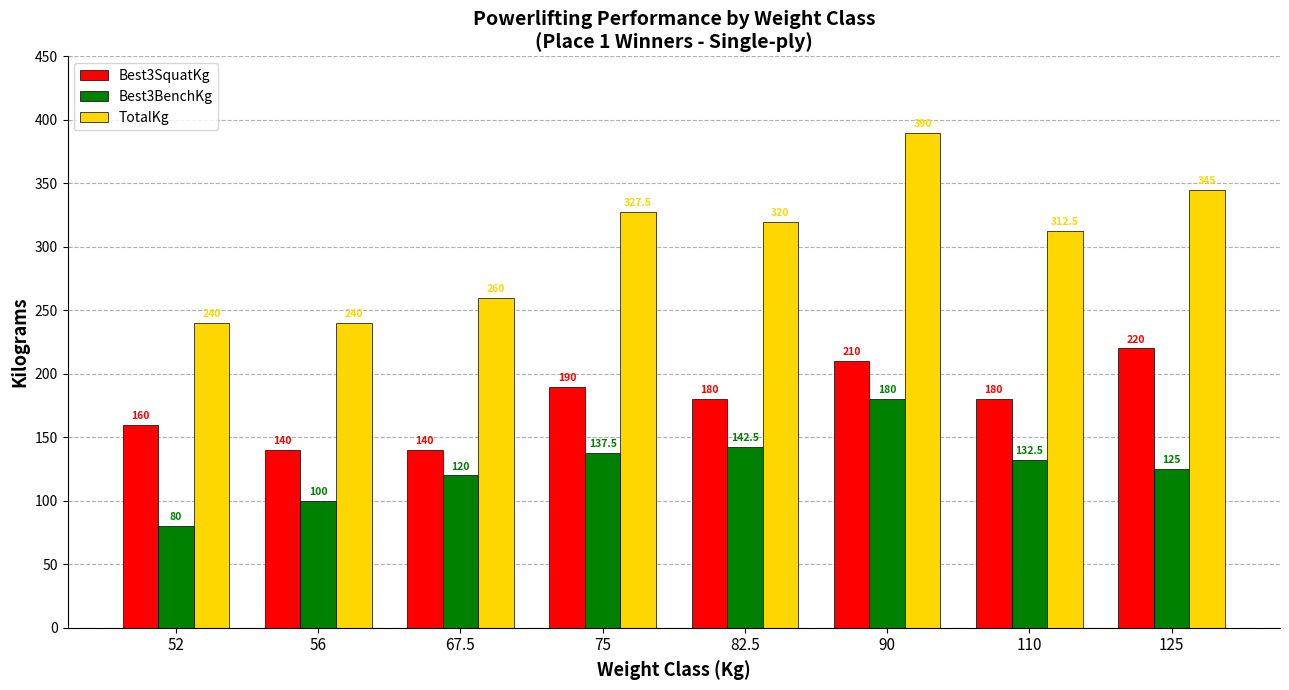

What is the spread (max minus min) of values at 125?

220.0